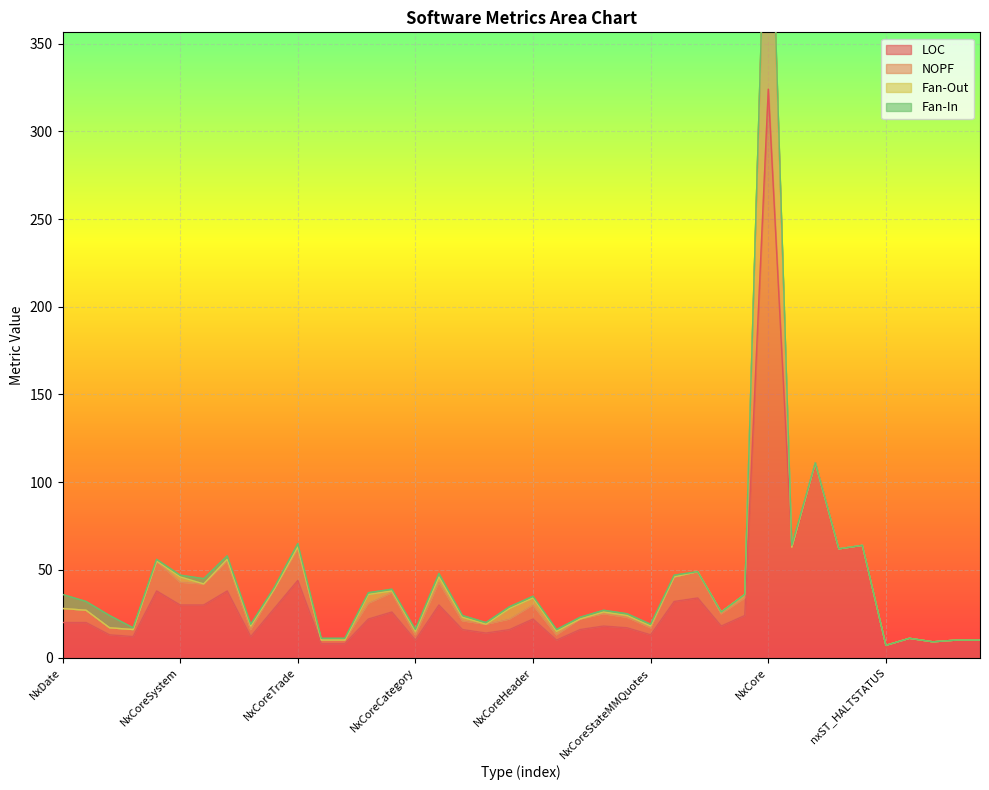

True or false: NOPF has more than 1 points higher than both neighbors.

True